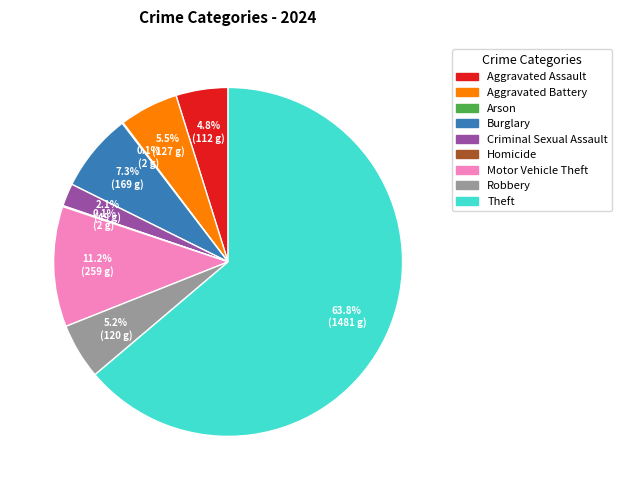

Between Criminal Sexual Assault and Aggravated Assault, which is larger?

Aggravated Assault